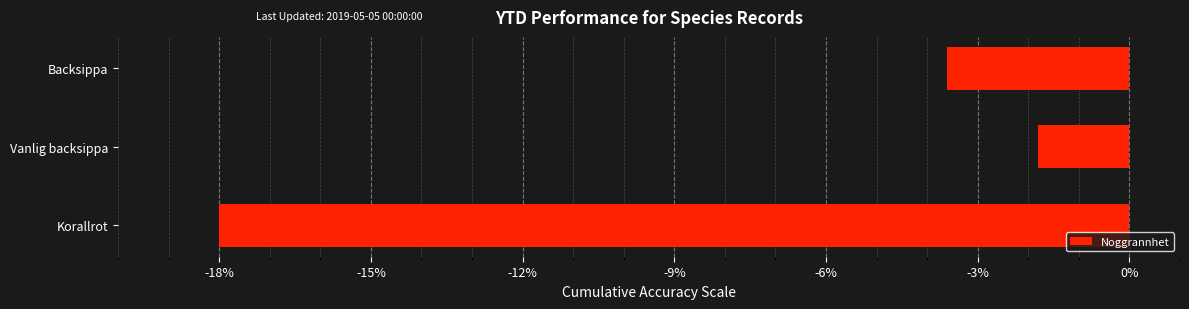

What is the difference between the maximum and minimum values?

16.2